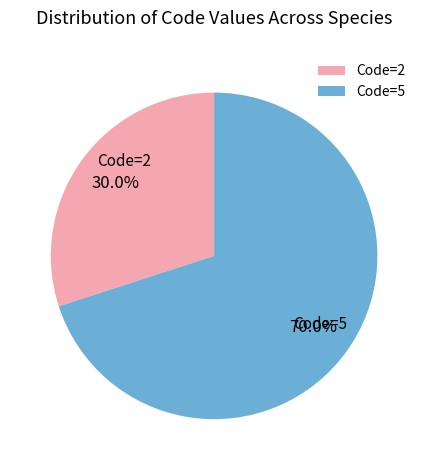

Which has a higher value, Code=5 or Code=2?

Code=5